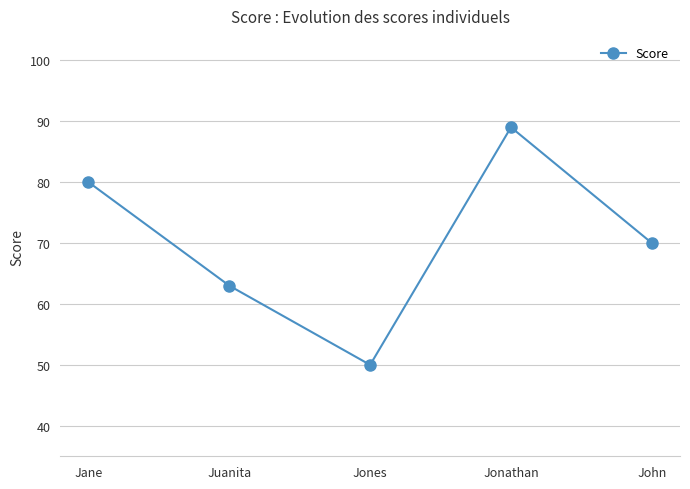

What is the greatest value displayed?

89